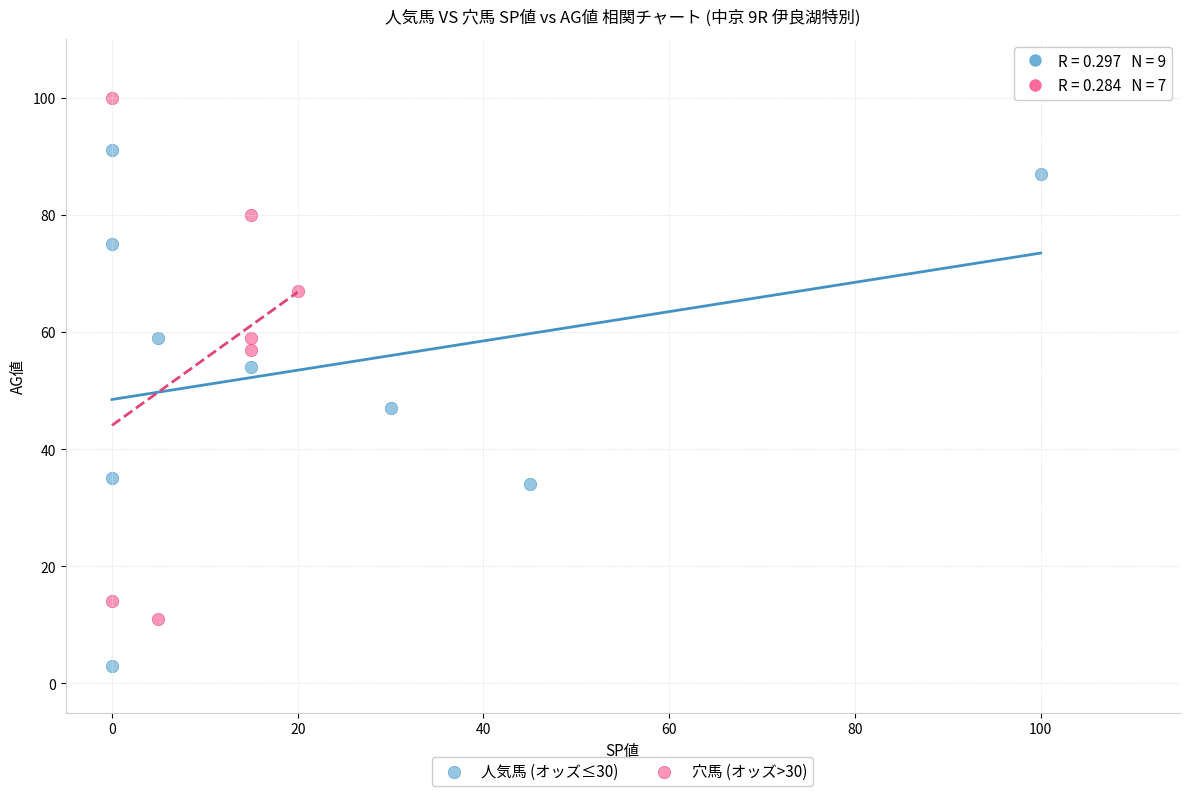

Which series contains the highest Y value?

穴馬 (オッズ>30)